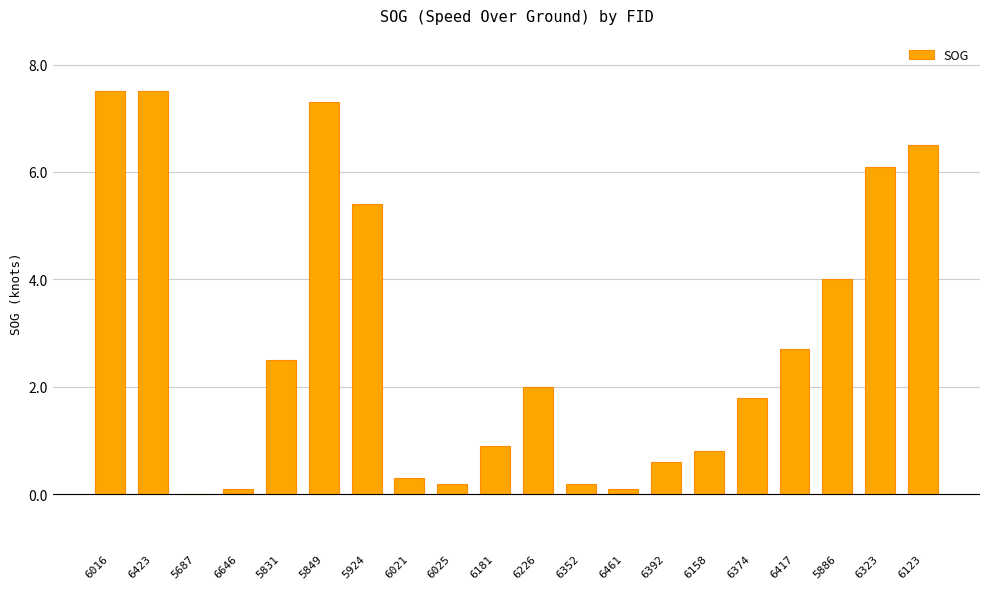

Count the number of categories in the chart.

20